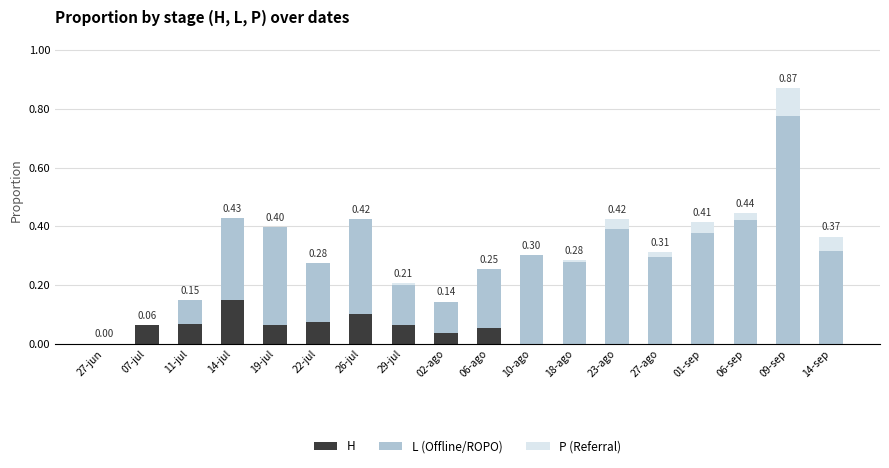

At which category is the sum across all series the highest?

09-sep